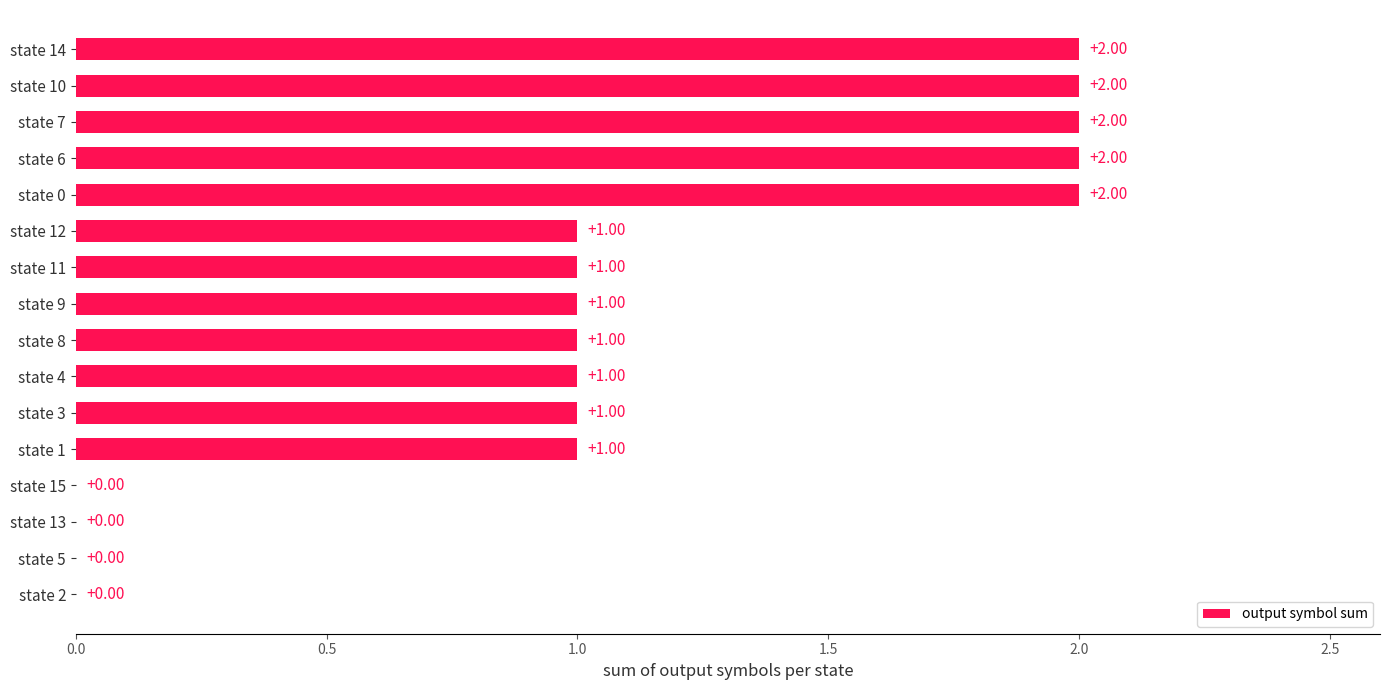

What is the sum of all values?

17